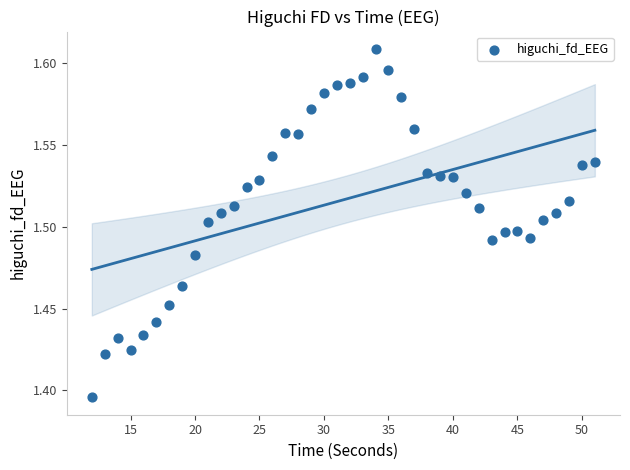

What is the range of X values (max minus min)?

39.0